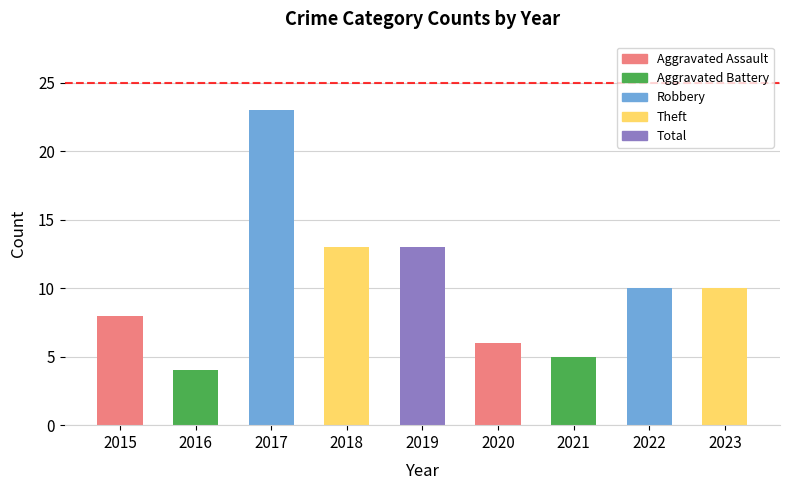

What is the approximate value at 2015, to the nearest 5?

10